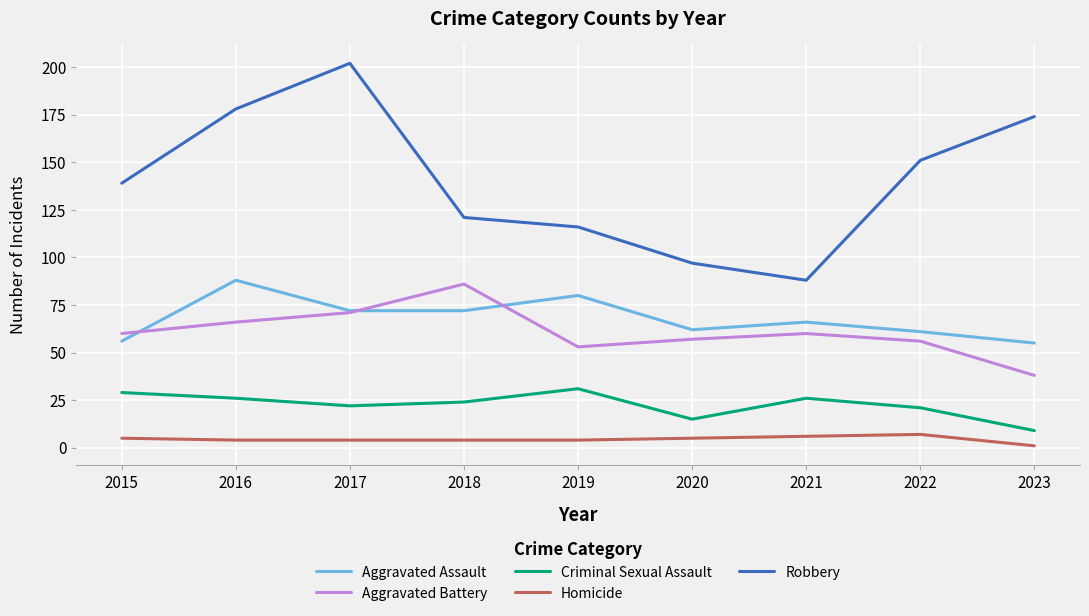

True or false: Robbery has more than 0 points higher than both neighbors.

True